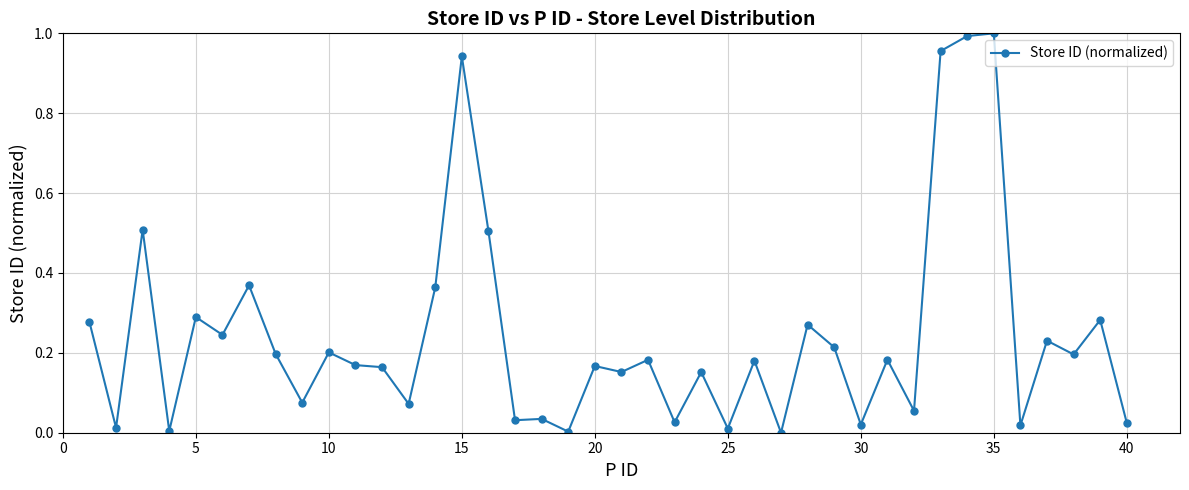

True or false: there are more than 2 points higher than both neighbors.

True